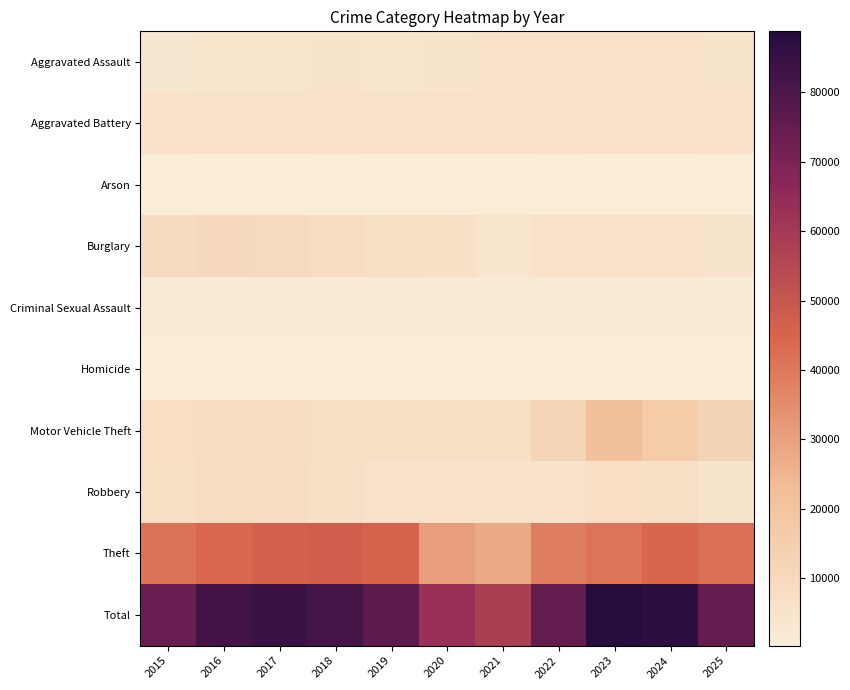

What is the greatest value displayed?

88792